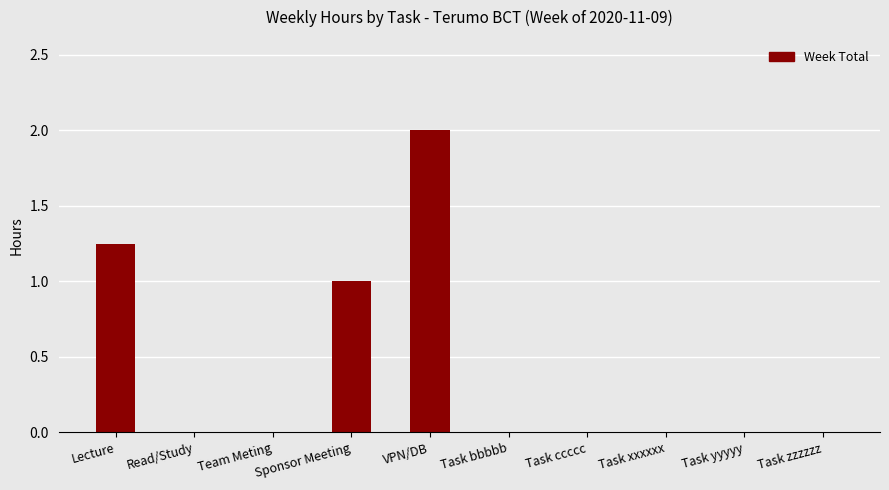

At which category does the chart reach its peak across all series?

VPN/DB